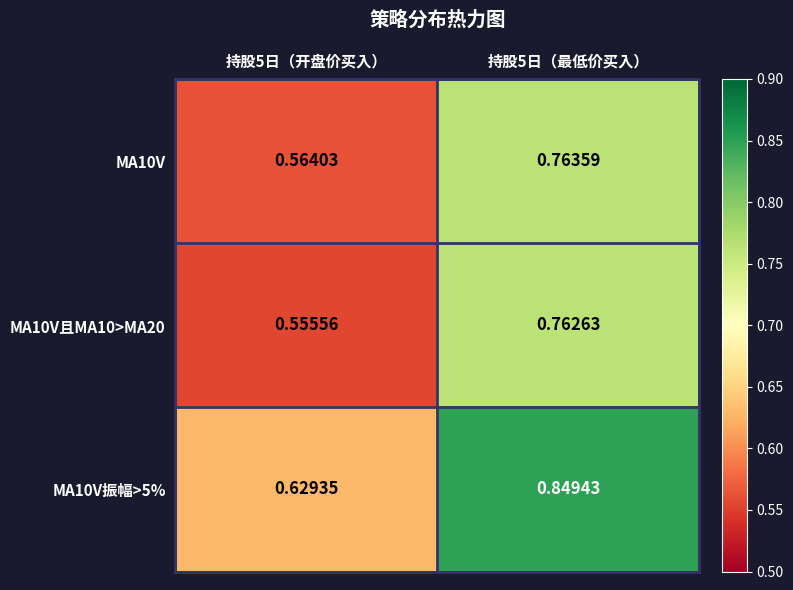

At 持股5日（开盘价买入）, list the series in order from smallest to largest.

MA10V且MA10>MA20, MA10V, MA10V振幅>5%